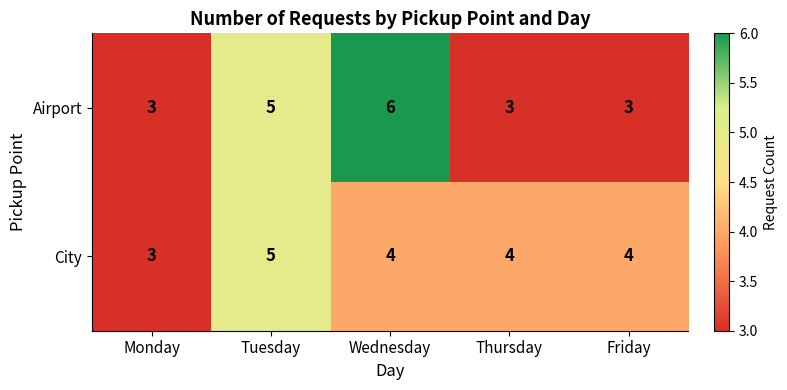

Is it true that Airport equals 1 at Tuesday?

False